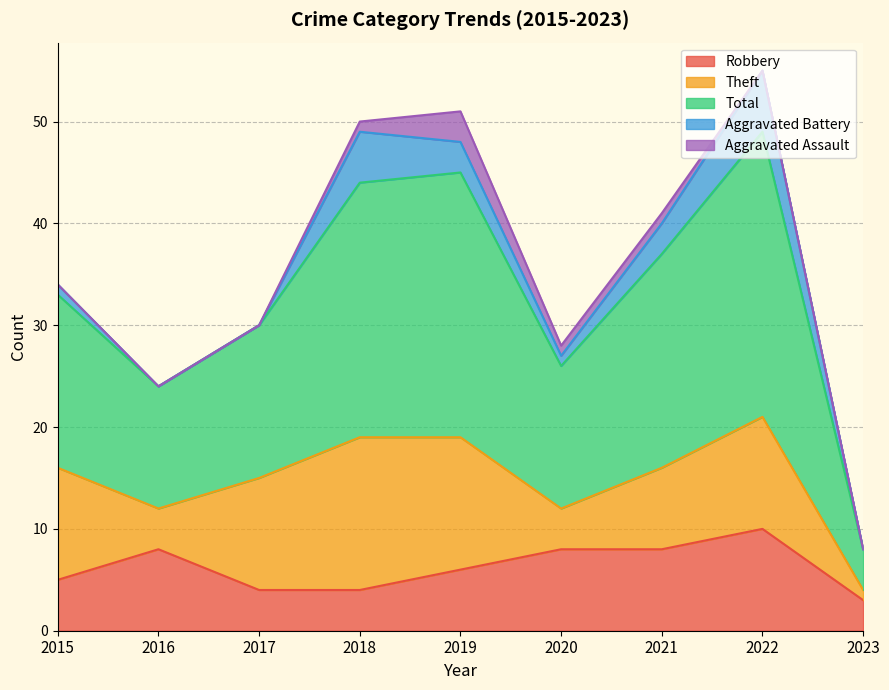

Which category has the highest value in the Aggravated Battery series?

2022